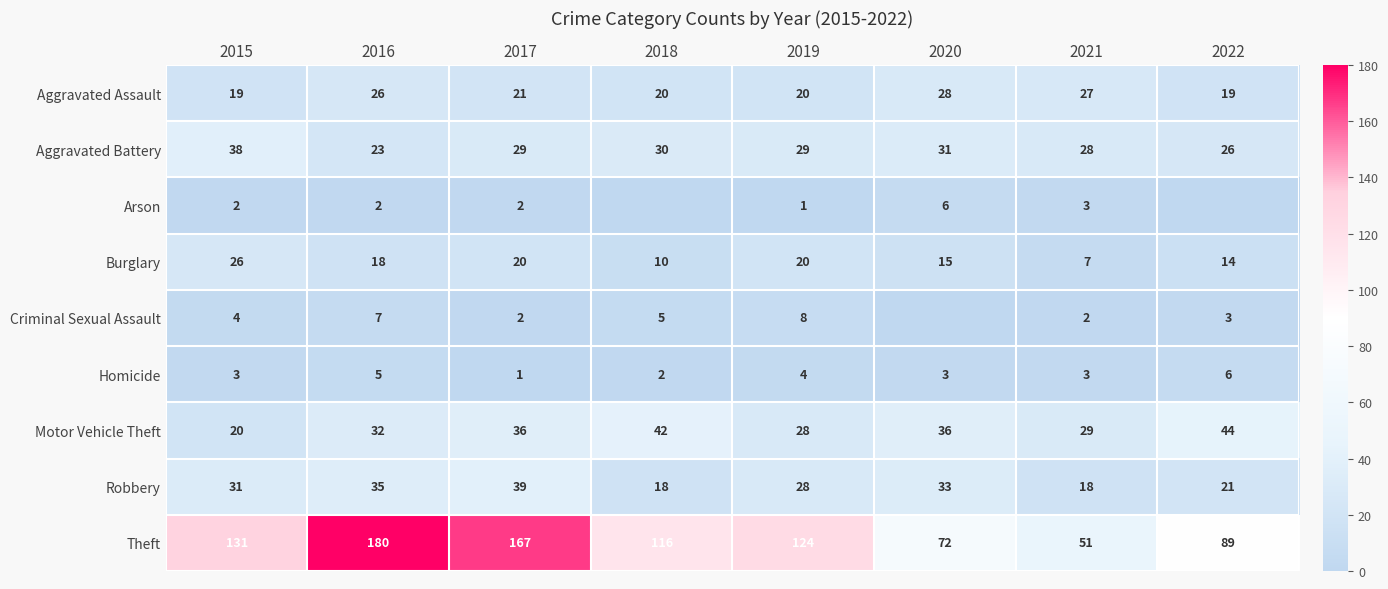

Is the value of Robbery at 2022 greater than the value of Theft at 2018?

No